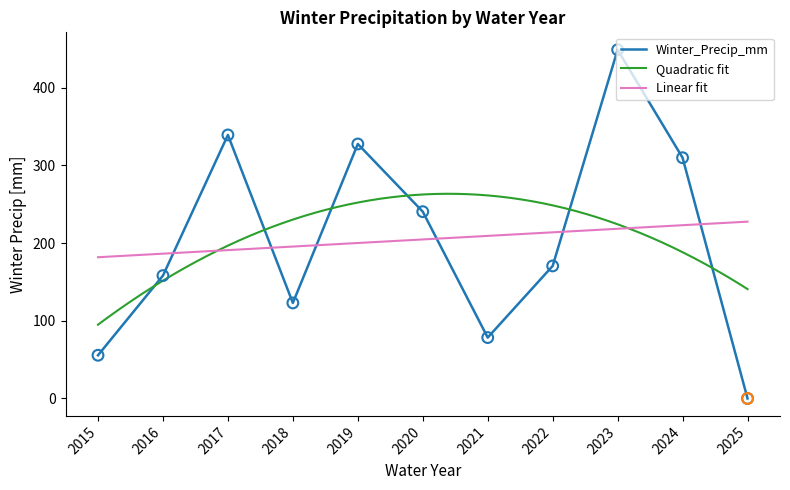

What is the change in value from 2019 to 2024?

-17.7